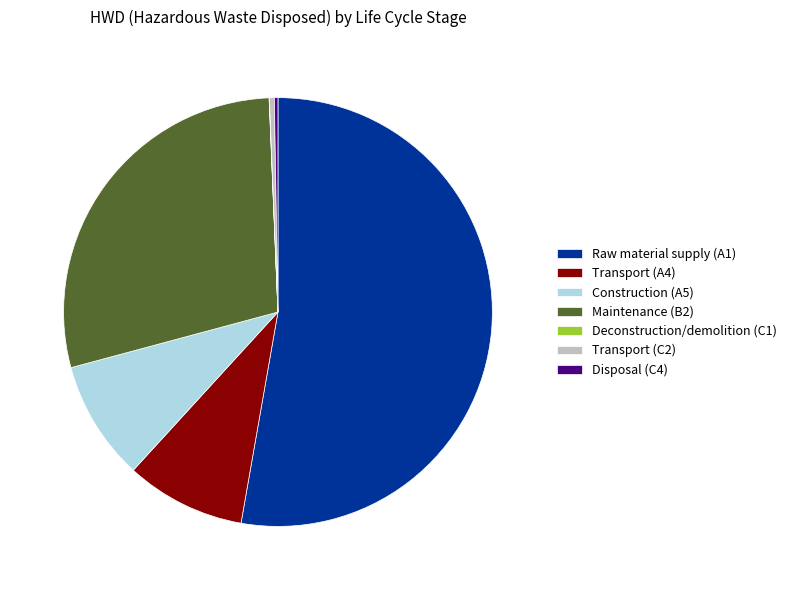

Do Transport (C2) and Transport (A4) together represent more than half of the pie?

No